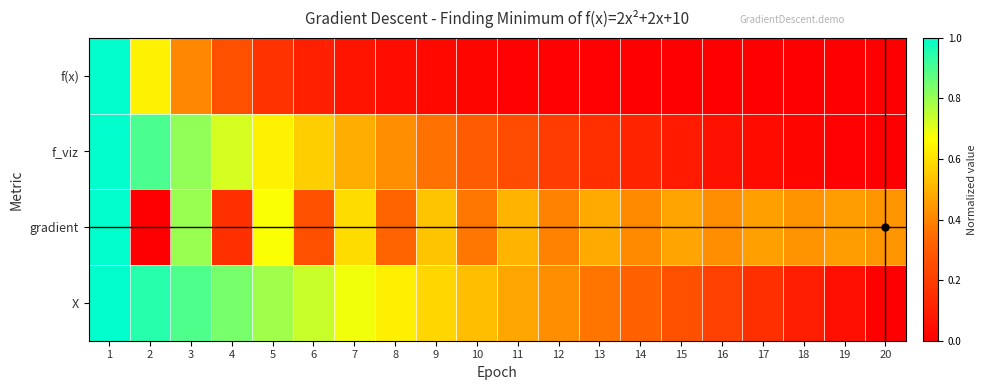

Between 8 and 10, which is larger?

8